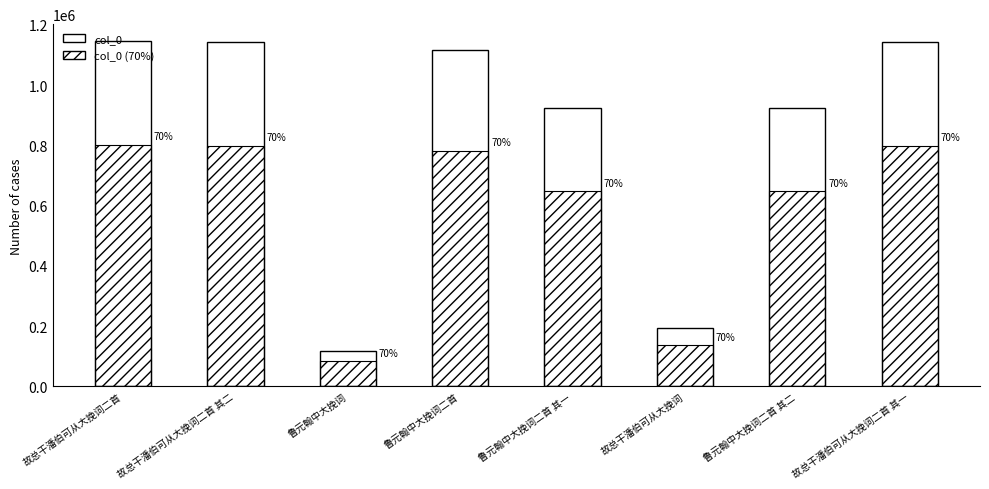

What is the value of the col_0 (70%) bar at the 6th from the left?

136796.1